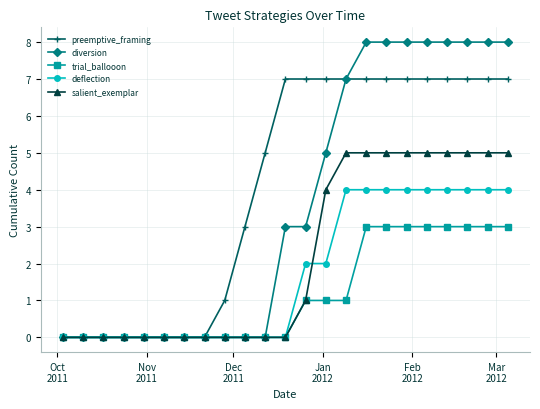

Which series has the largest total across all categories?

preemptive_framing